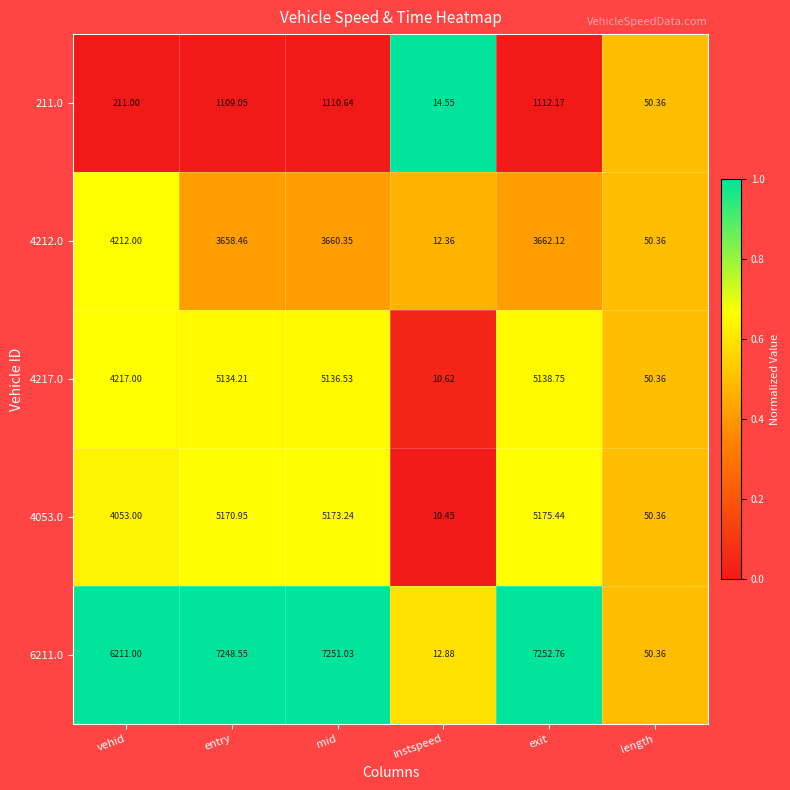

At which label does 6211.0 first exceed 7248?

entry